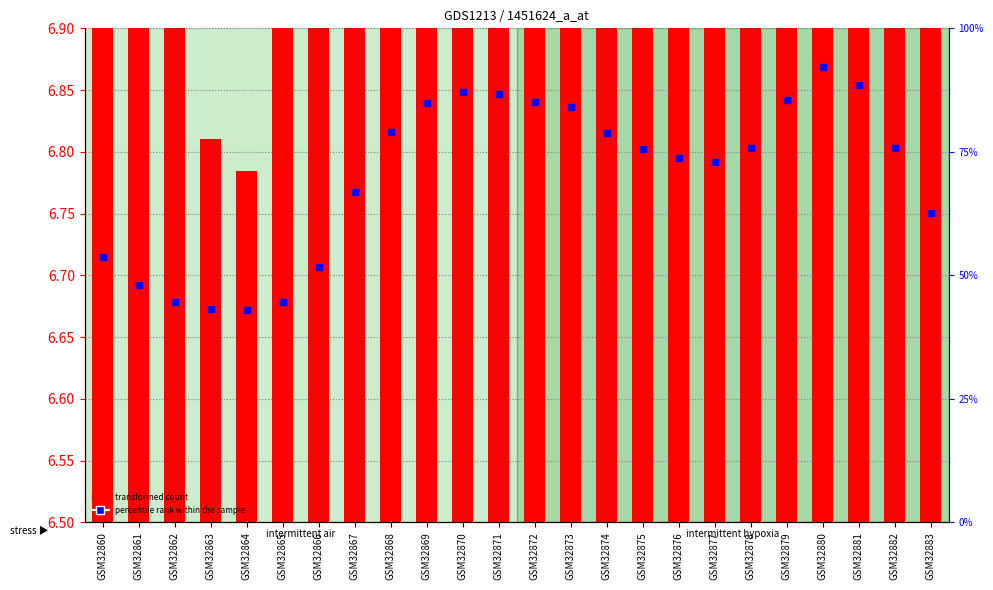

Which series contains the lowest Y value?

transformed count